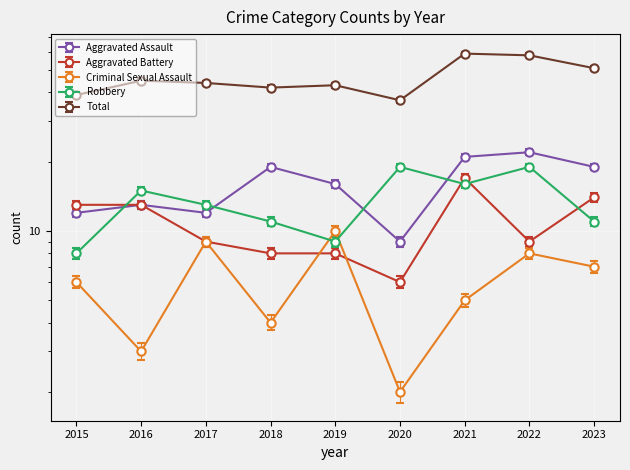

True or false: Aggravated Battery and Aggravated Assault cross at least once.

False